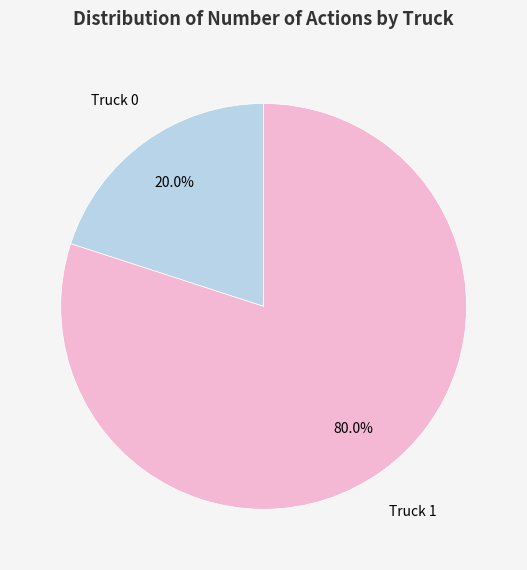

Does any single category account for the majority?

Yes